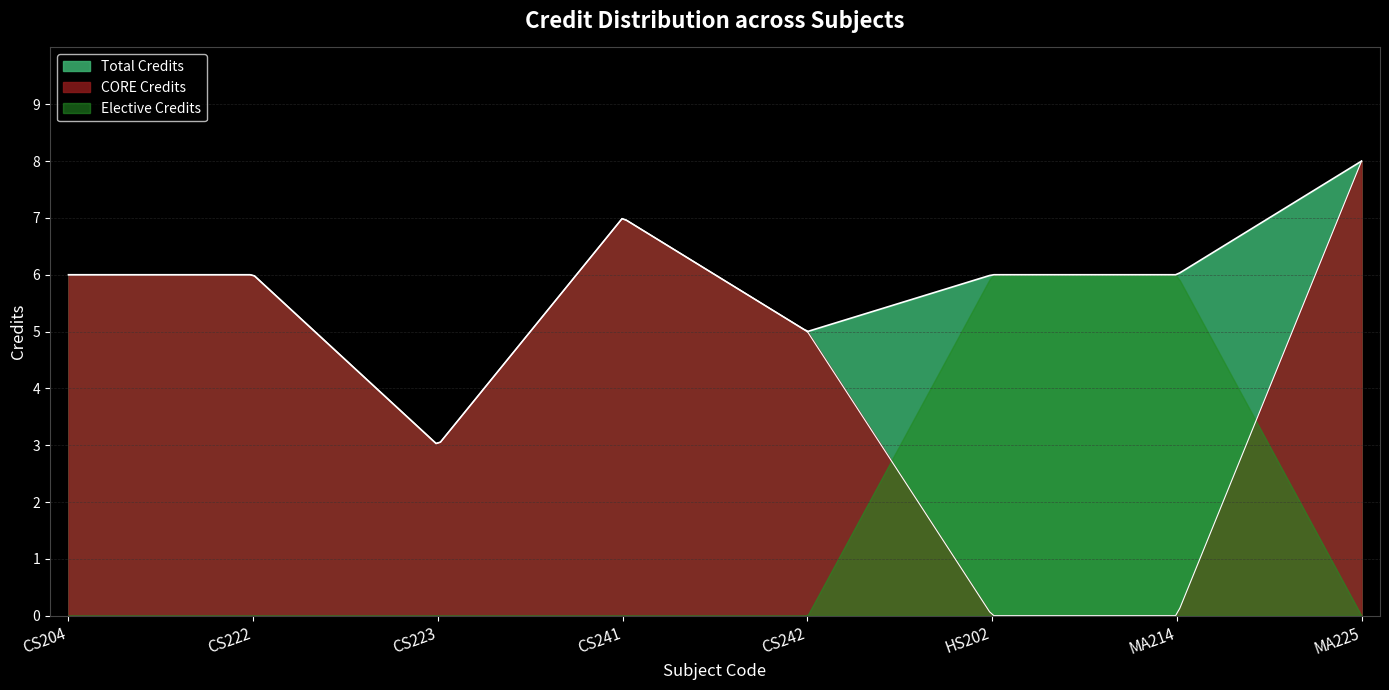

What is the label of the 7th point from the left?

MA214